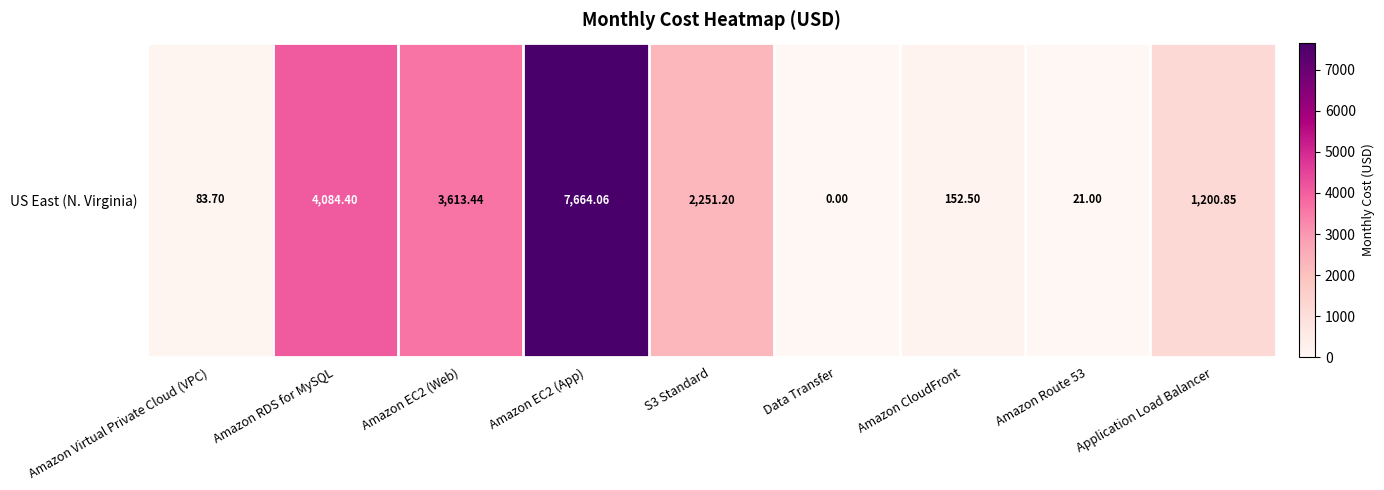

How many values are above zero?

8